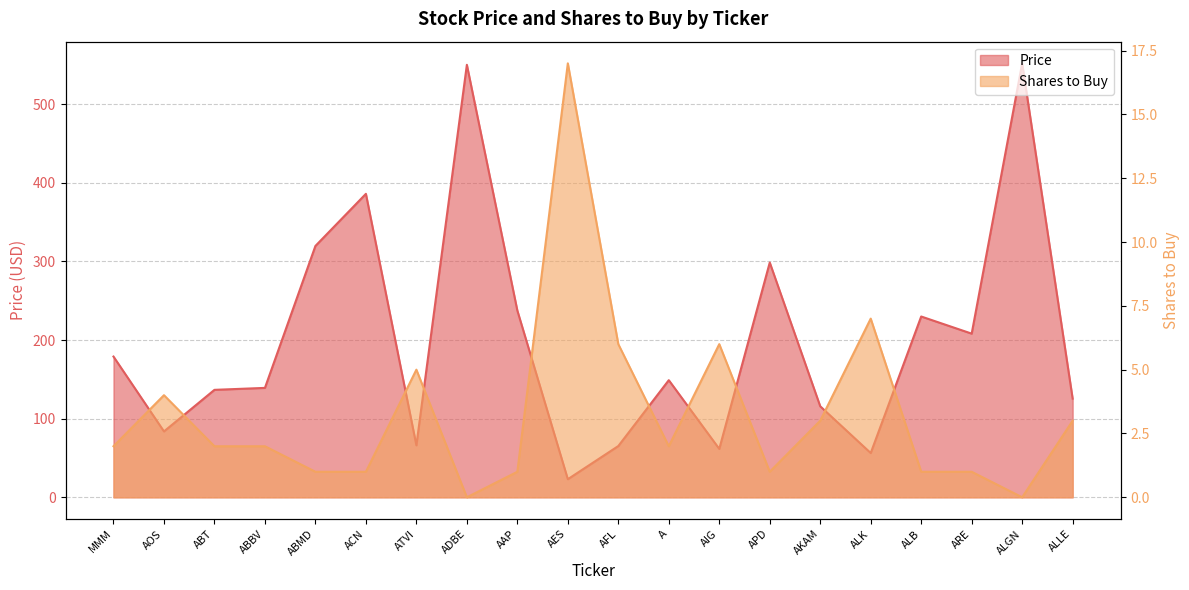

How many lines are shown in the chart?

2